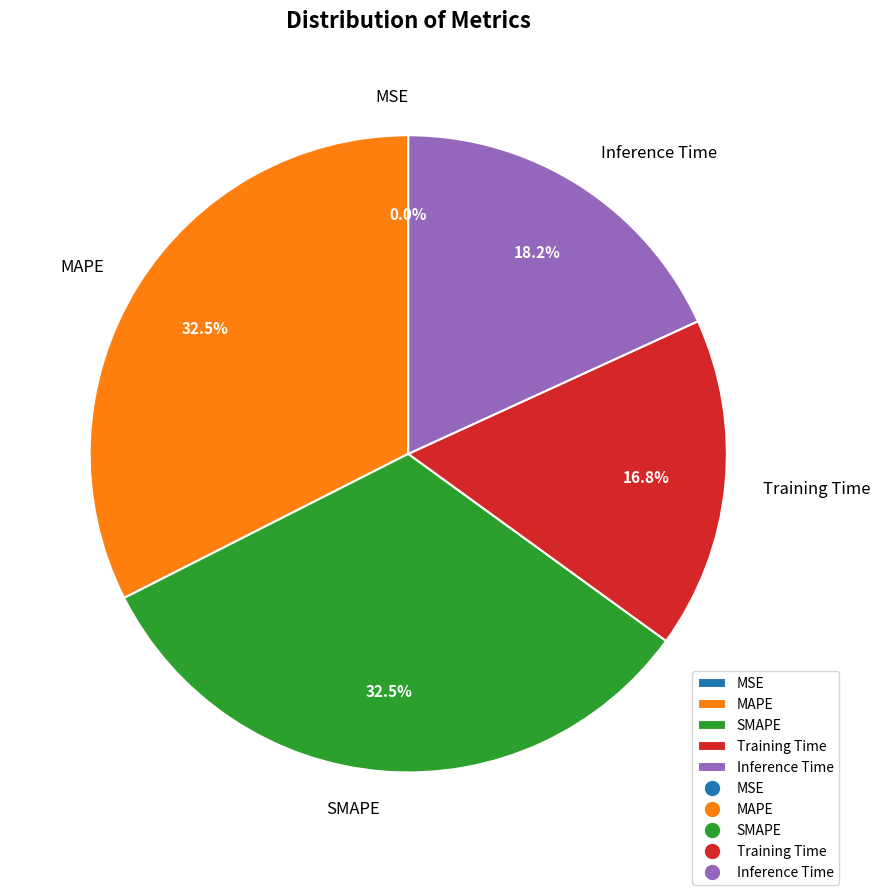

Is there a majority slice in this chart?

No